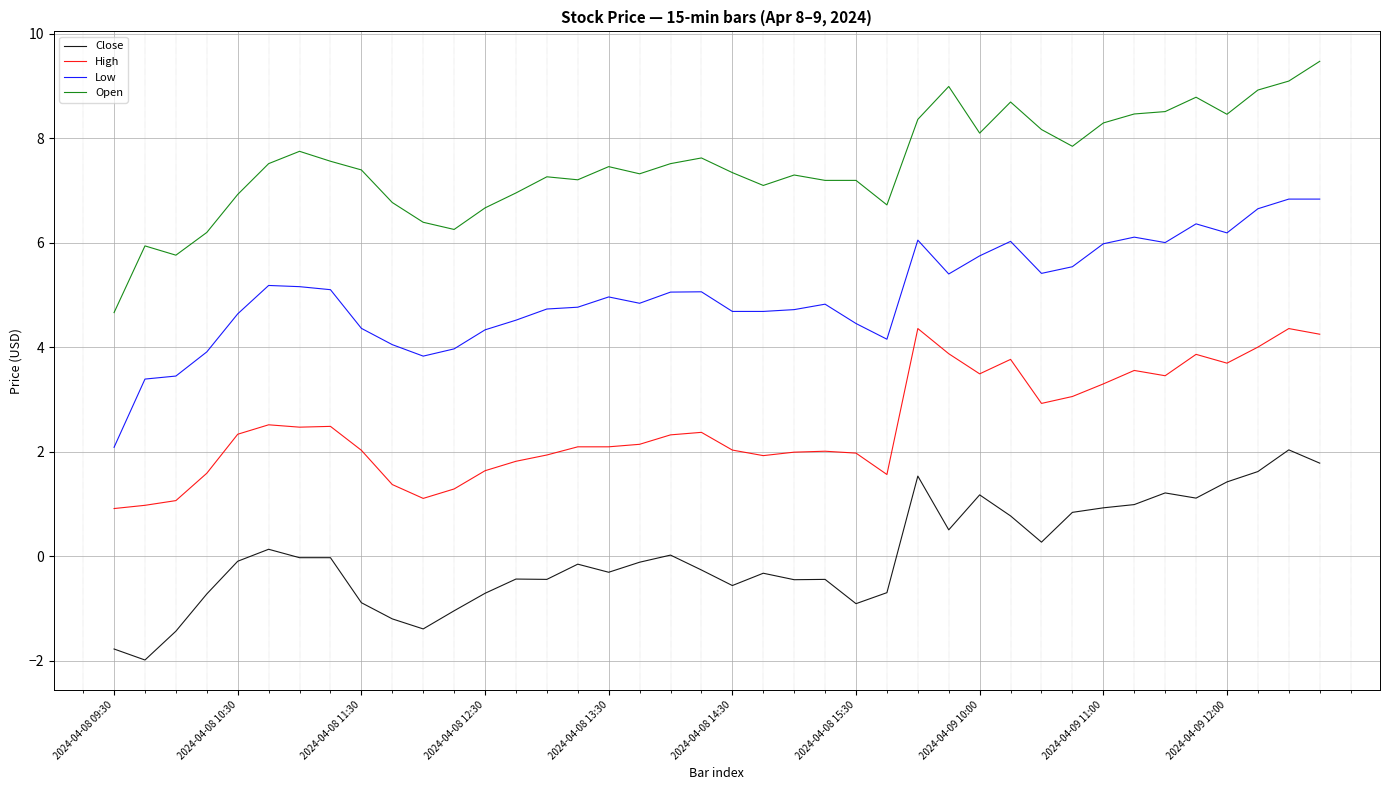

Rank the series by their maximum value, from highest to lowest.

Open, Low, High, Close